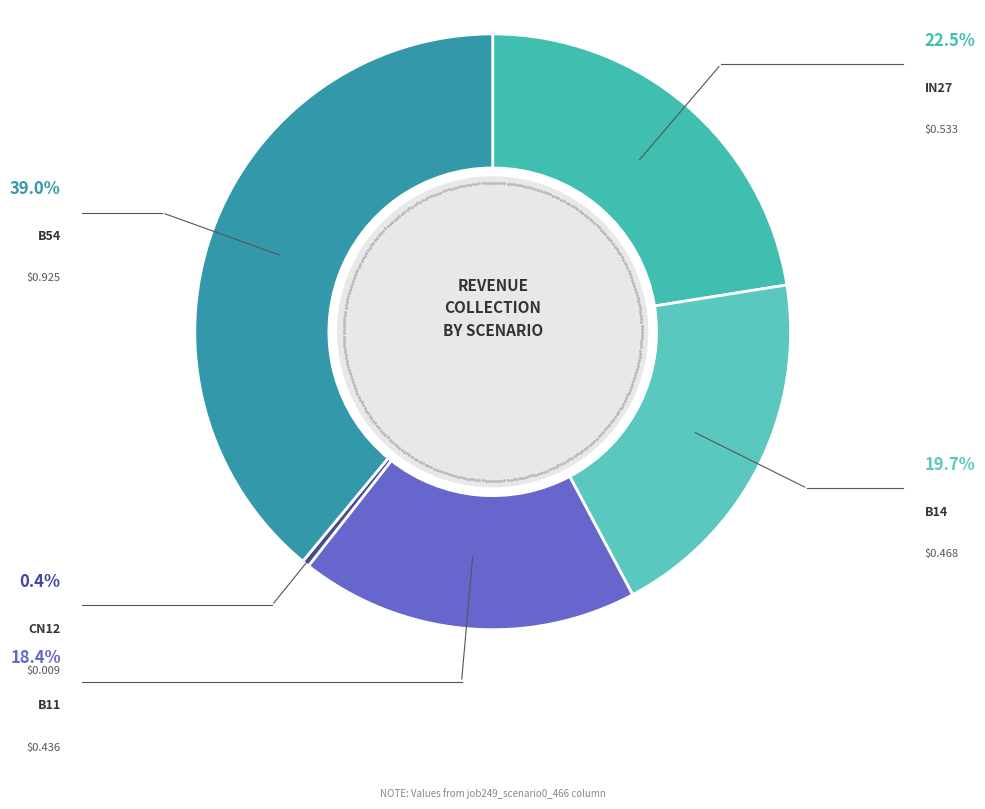

To the nearest percent, what is the difference between the cn12 and in27 slice percentages?

22%